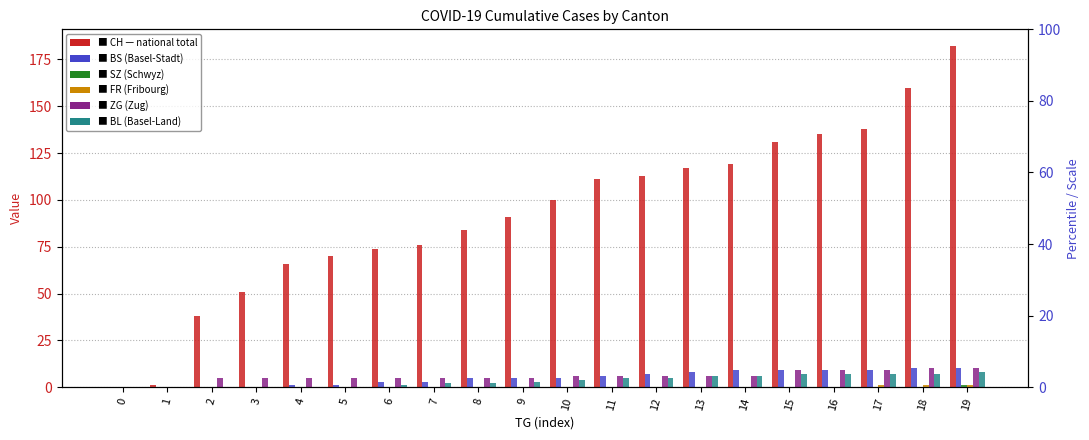

Which label corresponds to the largest value in the chart?

19